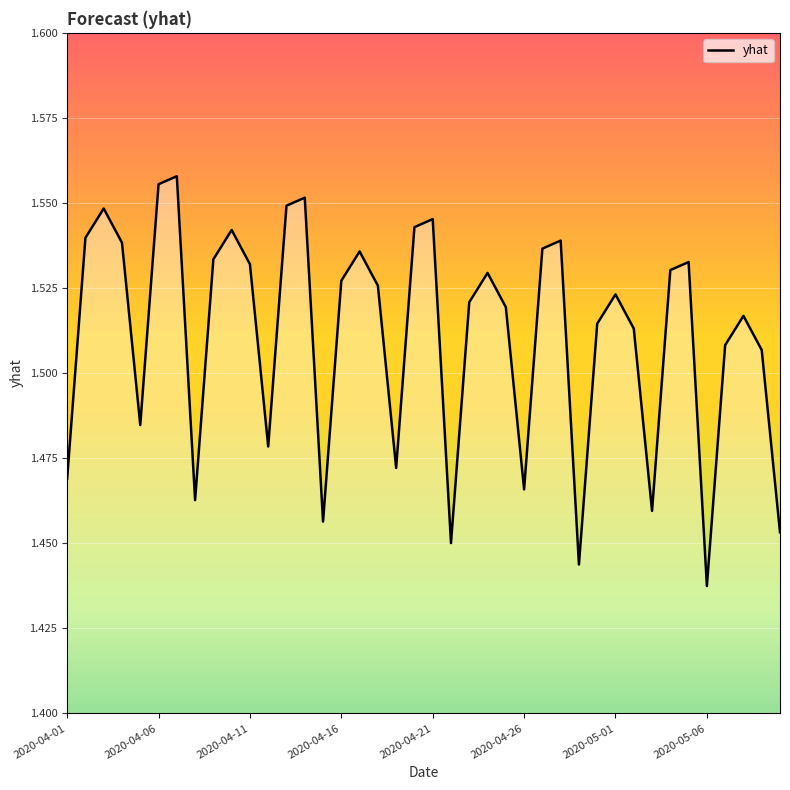

Which category has the lowest value across all series?

2020-05-06